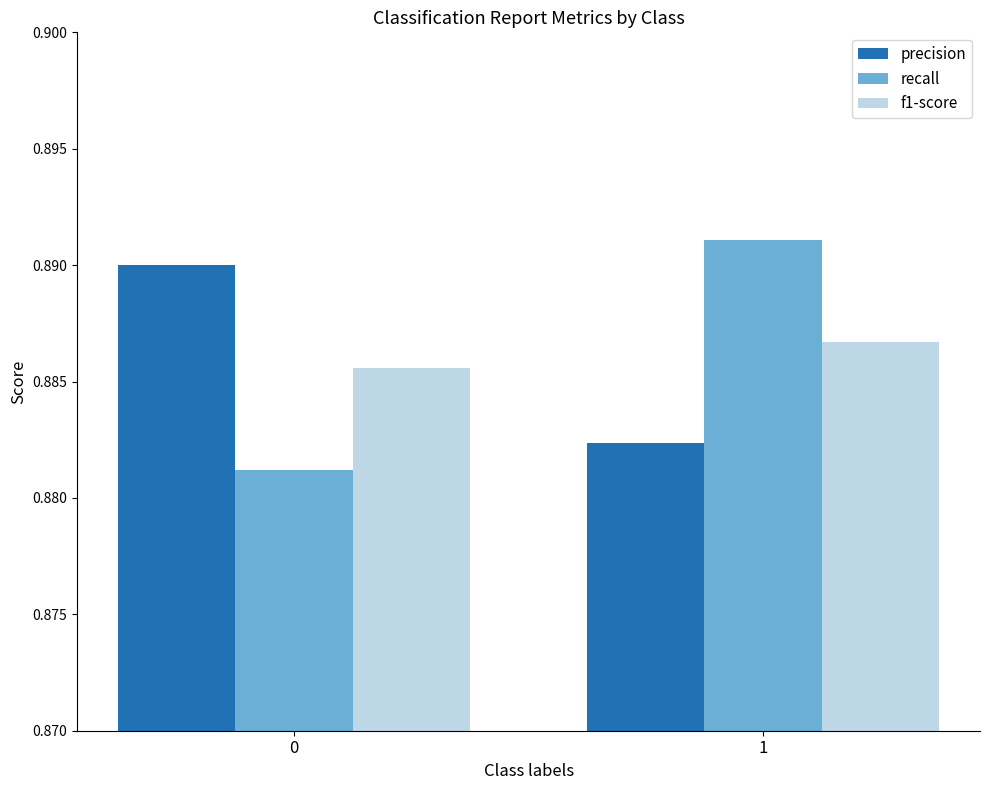

What are all the series names shown in the legend?

precision, recall, f1-score